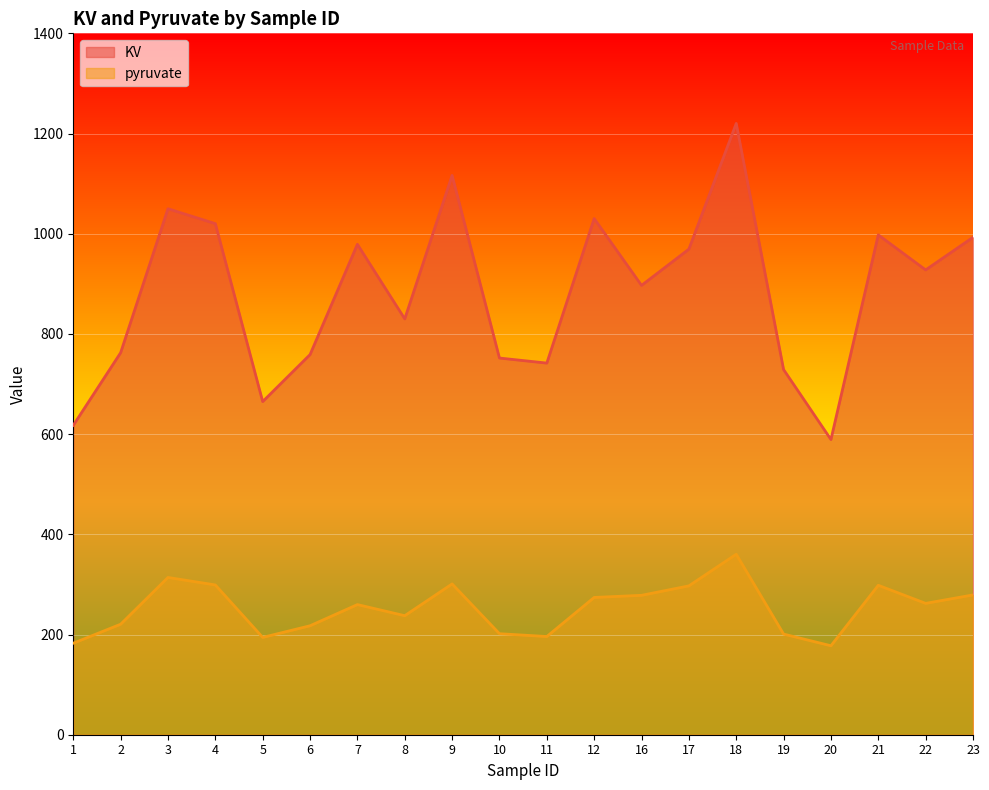

What is the value of the KV point at the 20th from the left?

992.9